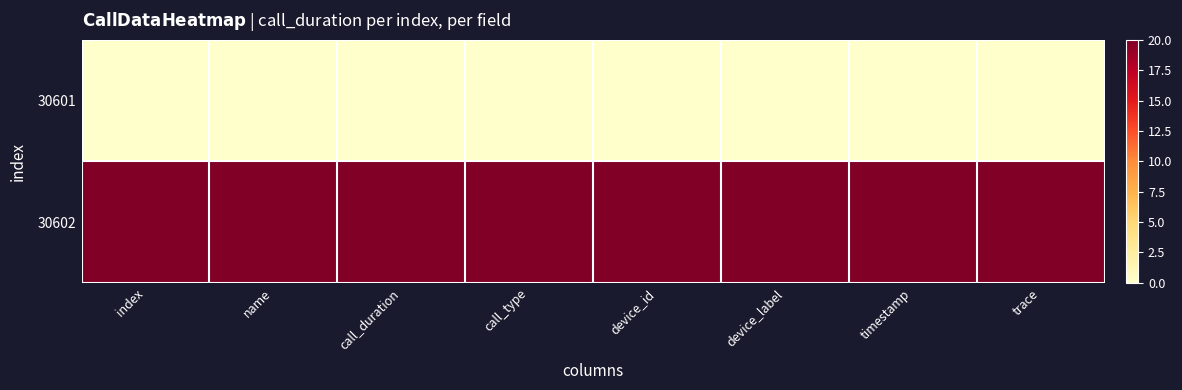

Which label corresponds to the smallest value in the chart?

index